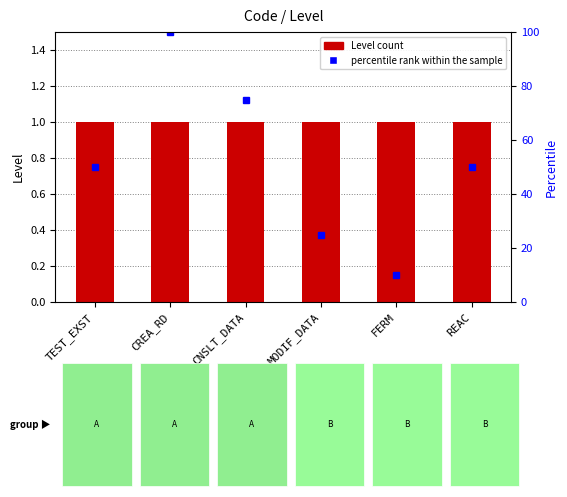

Between CREA_RD and REAC, which series saw the biggest shift?

percentile rank within the sample